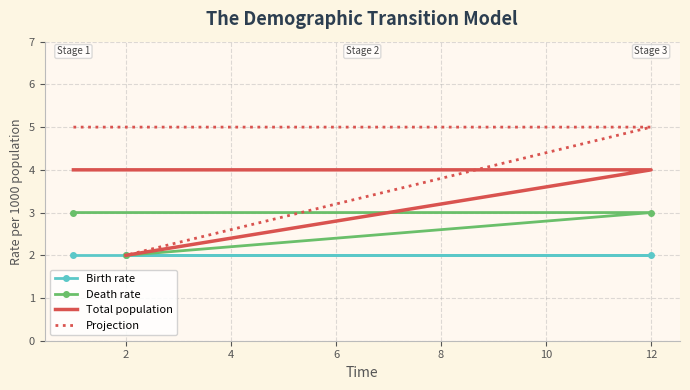

Which series has the largest total across all categories?

Projection